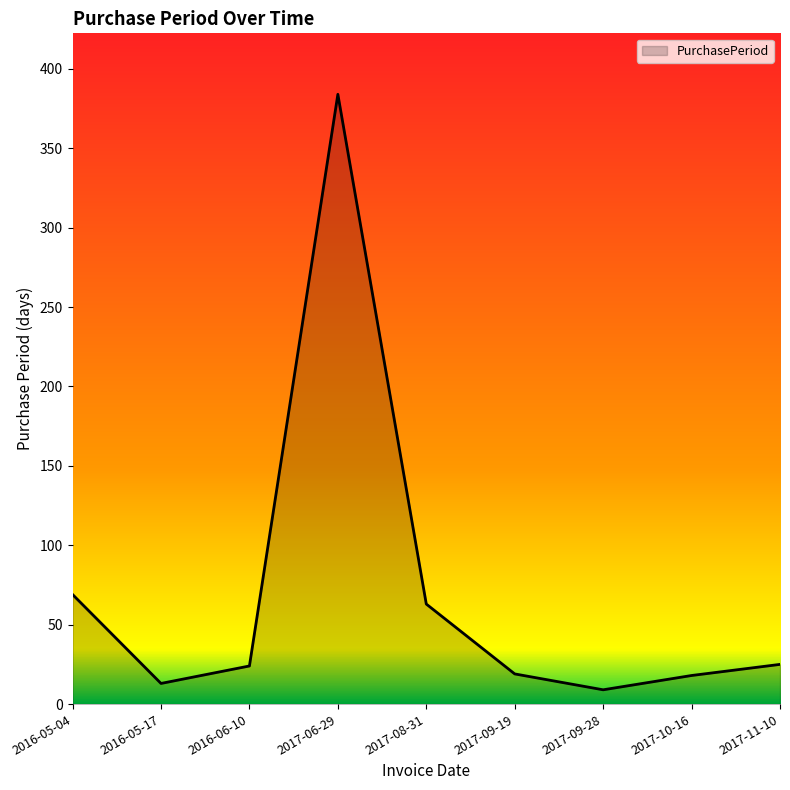

At which category does the data reach its first local peak?

2017-06-29